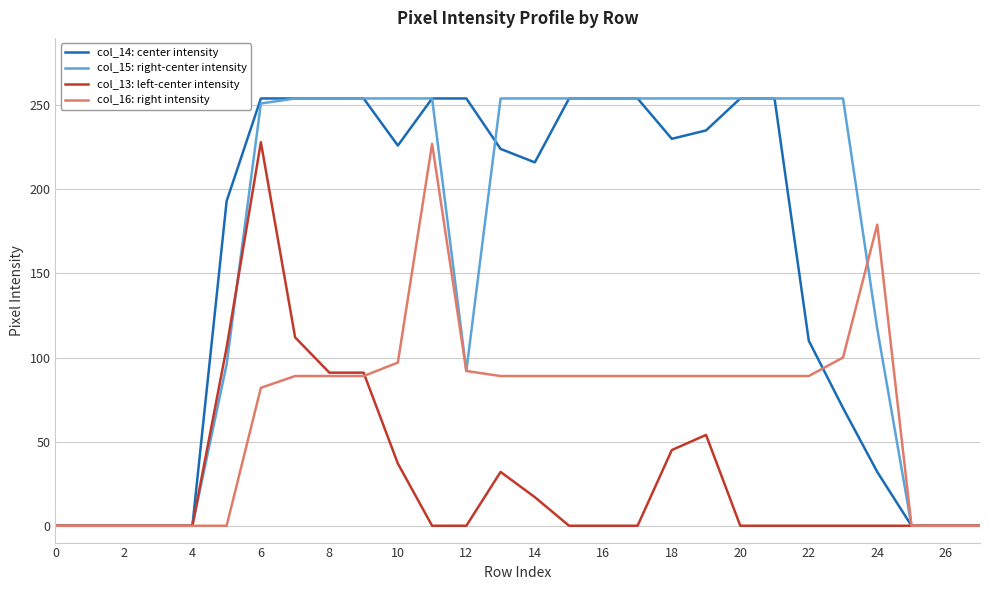

Reading left to right, what are all the values shown in this chart?

col_14: center intensity: 0	0	0	0	0	193	254	254	254	254	226	254	254	224	216	254	254	254	230	235	254	254	110	70	32	0	0	0
col_15: right-center intensity: 0	0	0	0	0	96	251	254	254	254	254	254	92	254	254	254	254	254	254	254	254	254	254	254	117	0	0	0
col_13: left-center intensity: 0	0	0	0	0	106	228	112	91	91	37	0	0	32	17	0	0	0	45	54	0	0	0	0	0	0	0	0
col_16: right intensity: 0	0	0	0	0	0	82	89	89	89	97	227	92	89	89	89	89	89	89	89	89	89	89	100	179	0	0	0